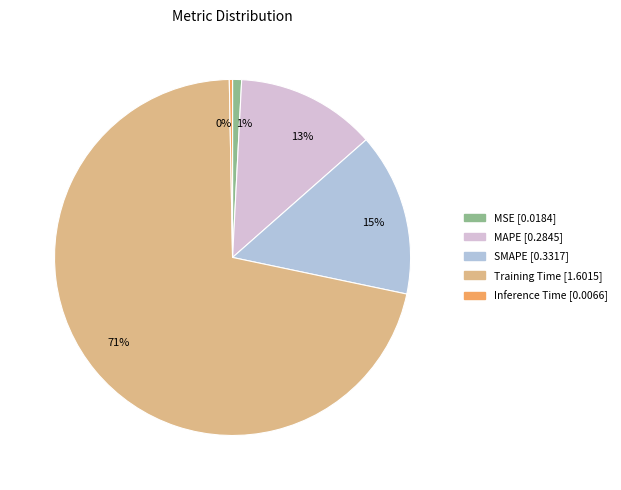

Which slice is the largest?

71%